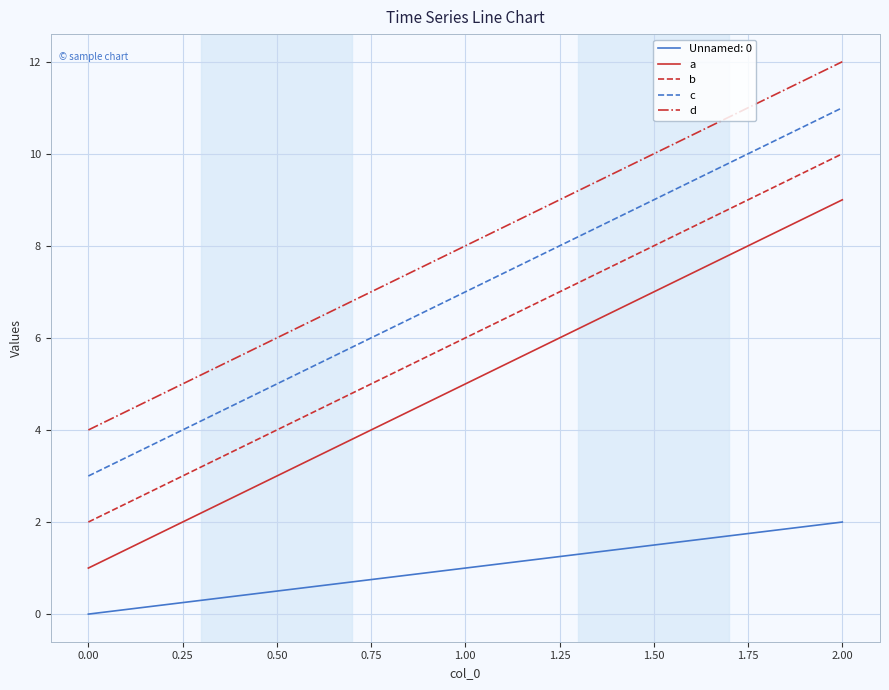

Which category has the highest value in the c series?

2.00